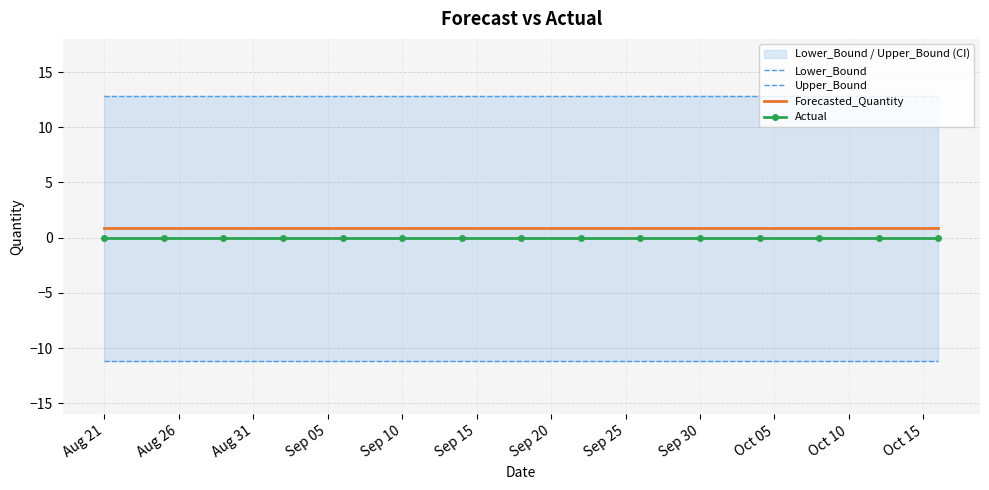

True or false: Actual and Forecasted_Quantity intersect in this chart.

False